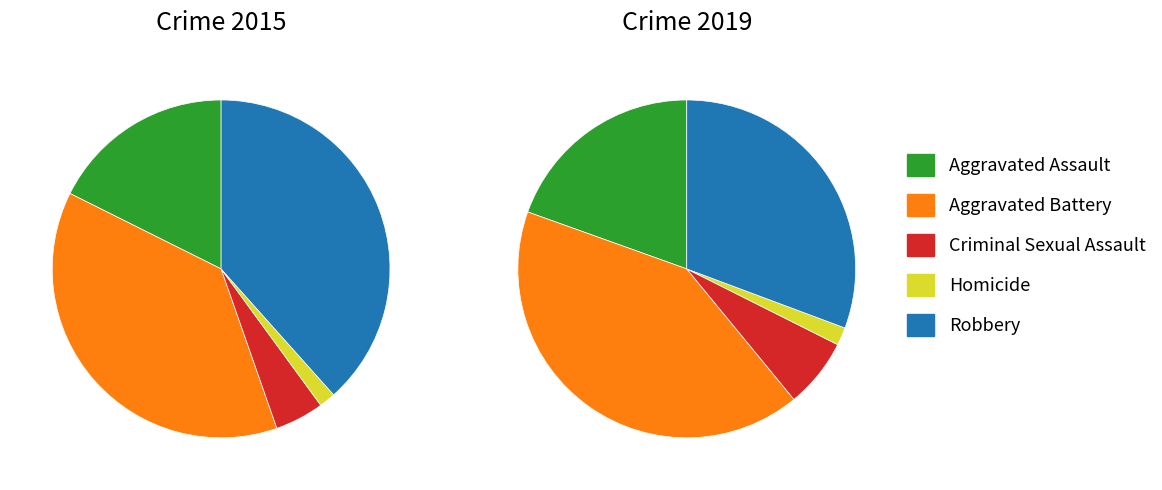

To the nearest percent, what percentage of the pie is 2?

5%